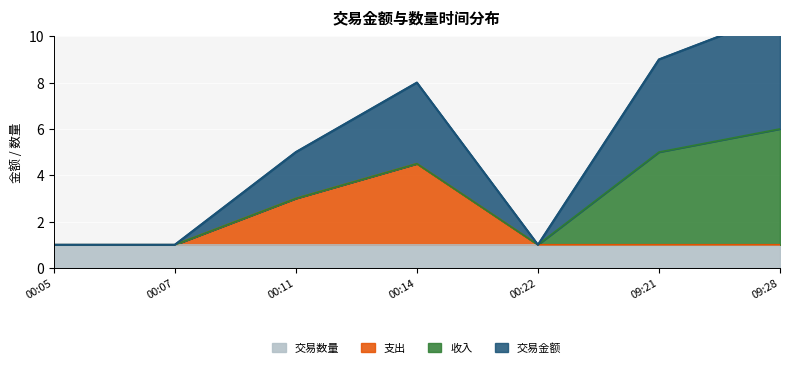

How many values in the 交易金额 series are below 3?

3